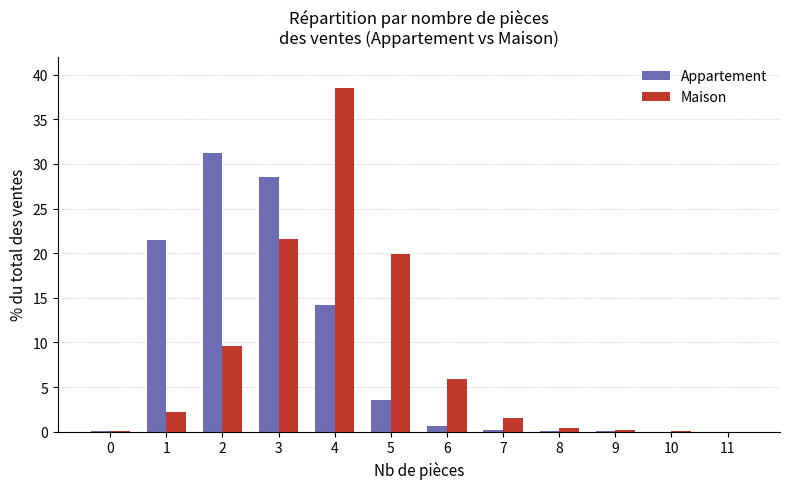

The value of Maison at 11 is 0.0. True or false?

True